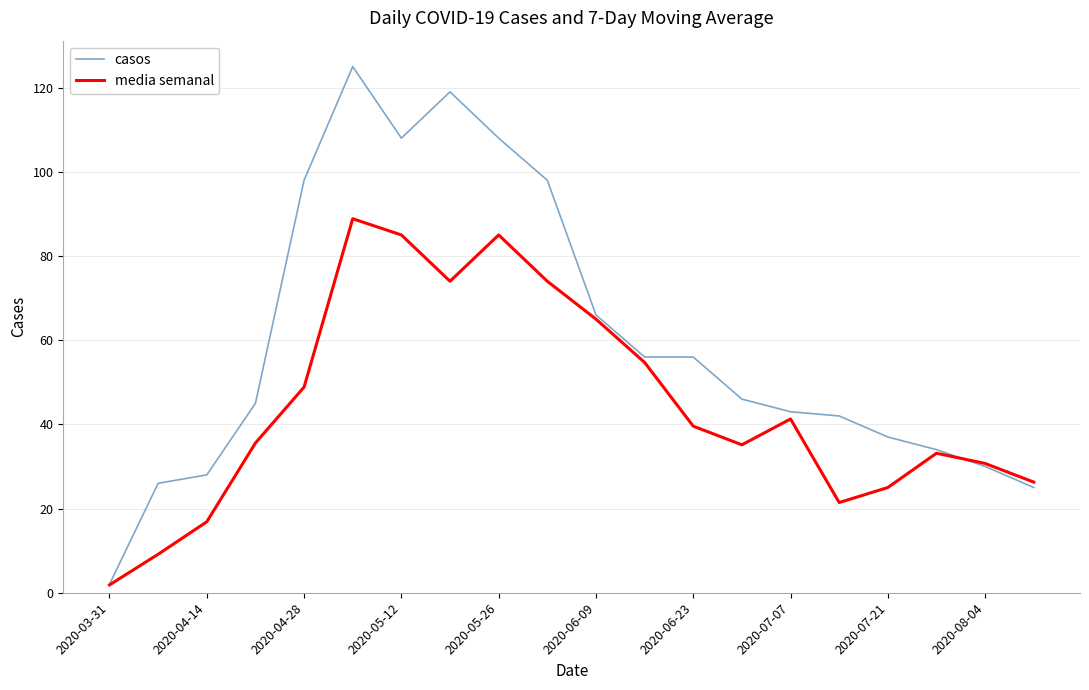

At how many categories does at least one series exceed 106?

4